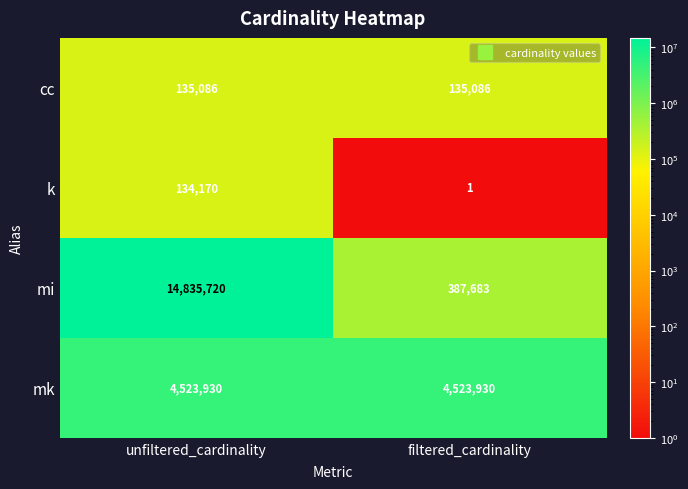

List the series in order of their peak value, lowest first.

k, cc, mk, mi